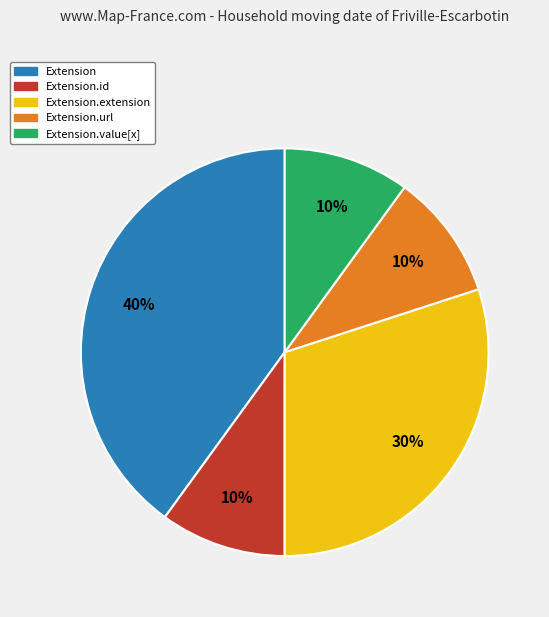

Is there any slice that represents more than half of the pie?

No